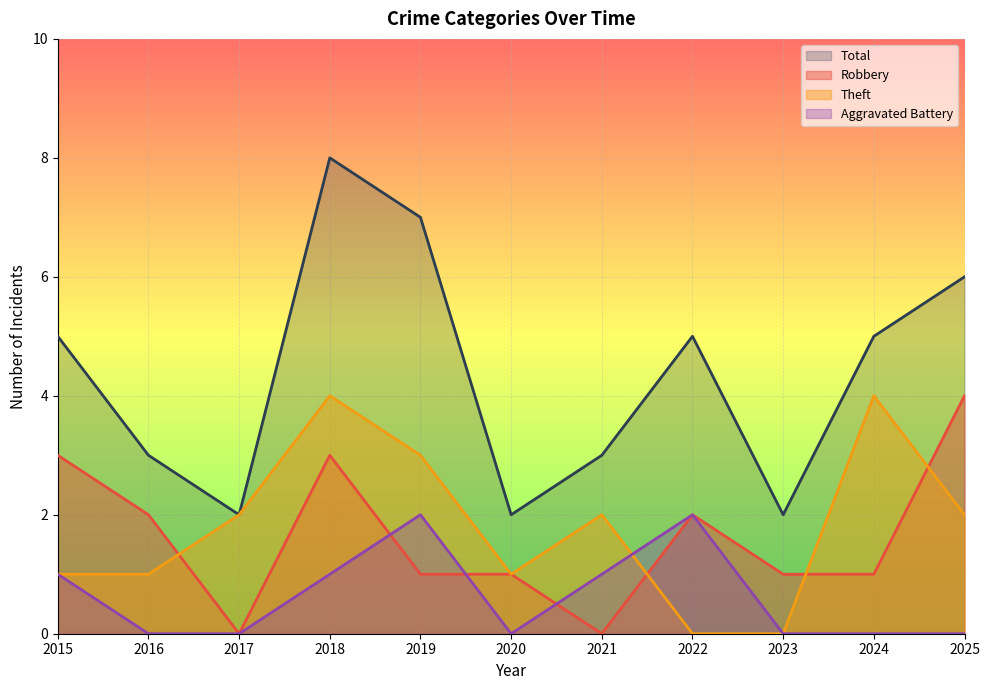

How many data points does each series have?

11